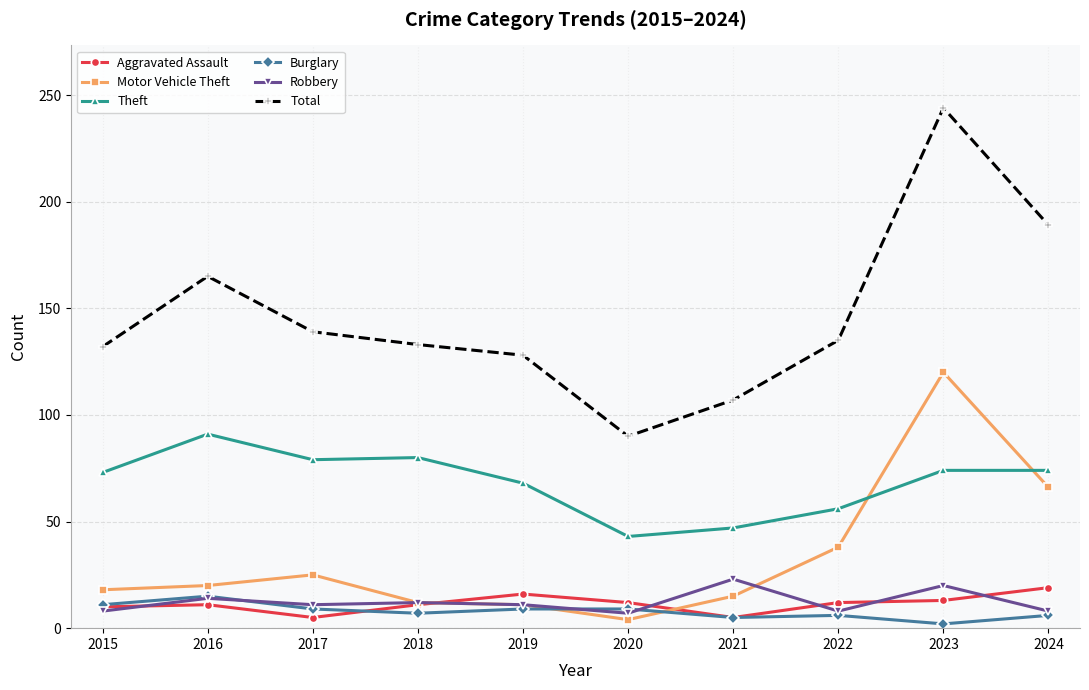

What is the minimum value for Robbery?

7